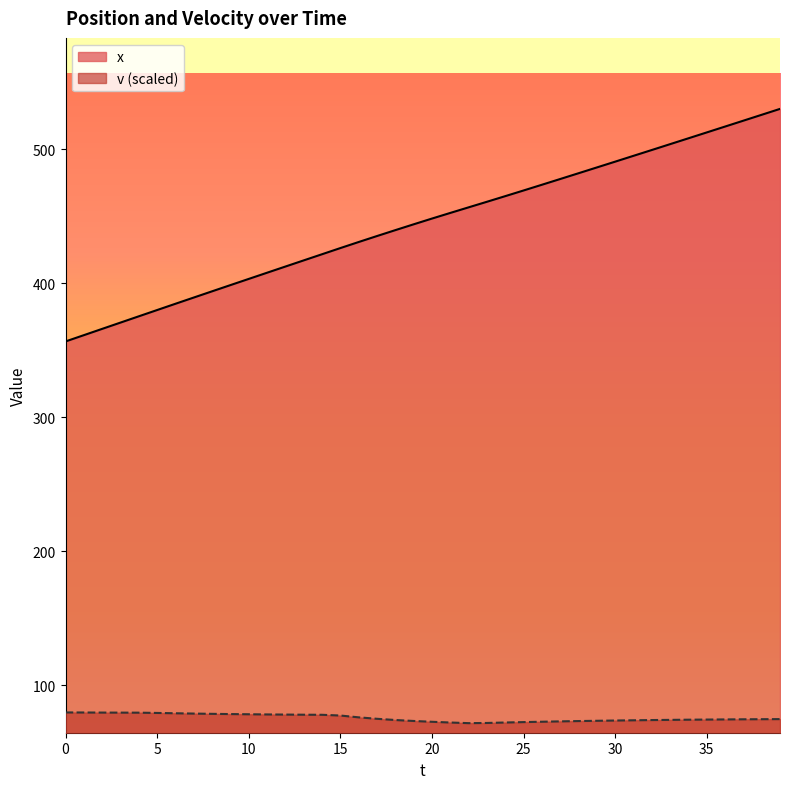

True or false: v and x cross at least once.

False